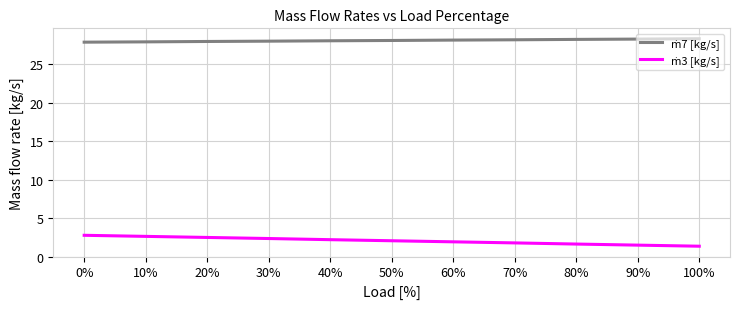

What is the maximum value shown in the chart?

28.4